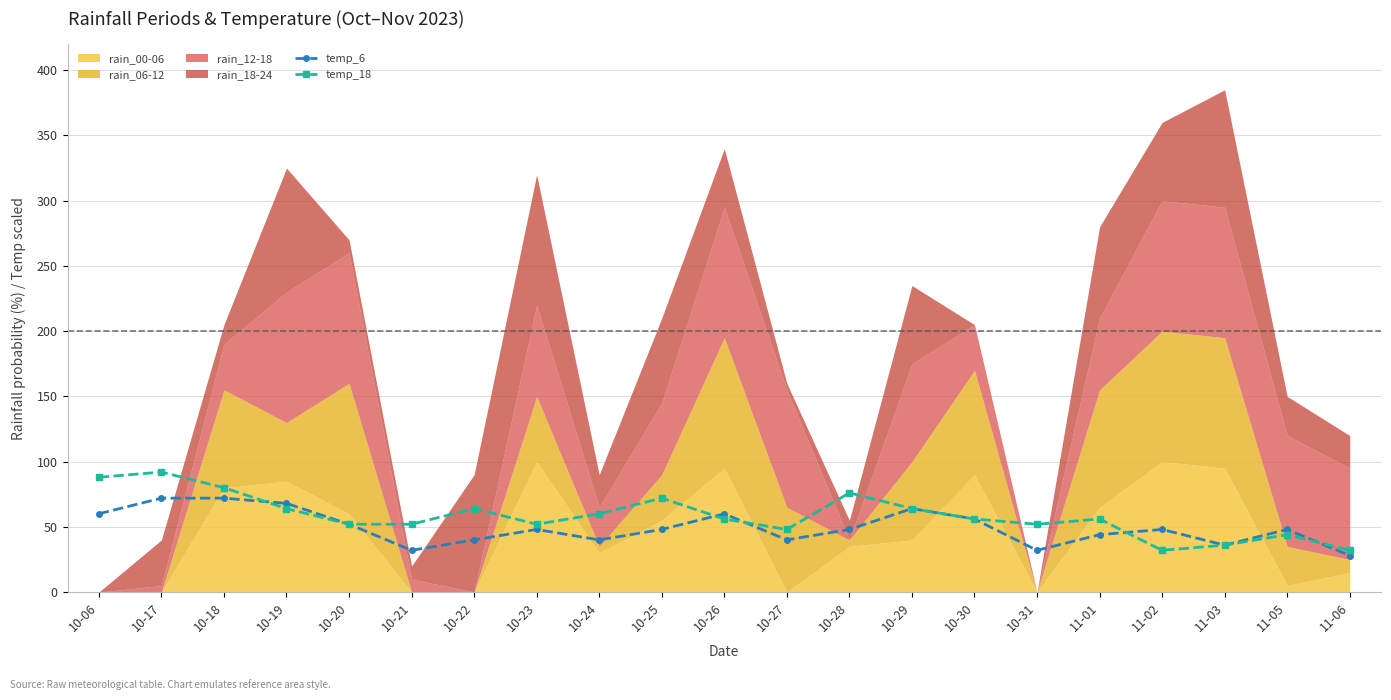

After their last crossing, which series has the higher values: temp_18 or temp_6?

temp_18